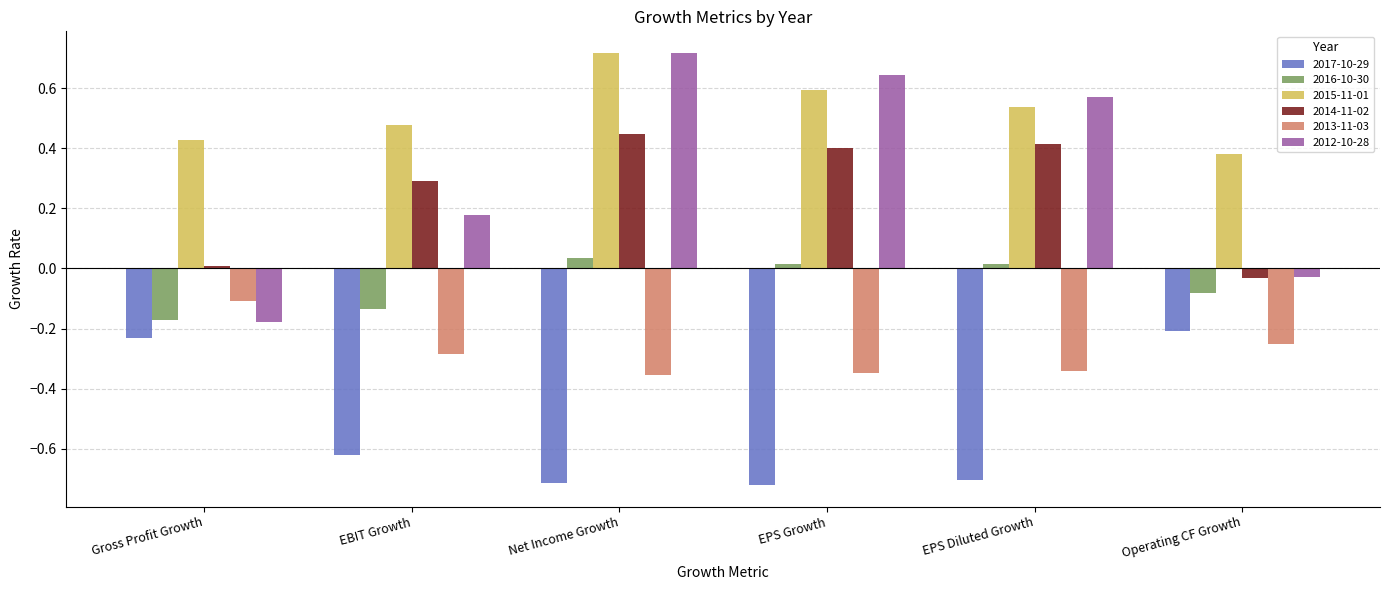

Which series has the largest total across all categories?

2015-11-01